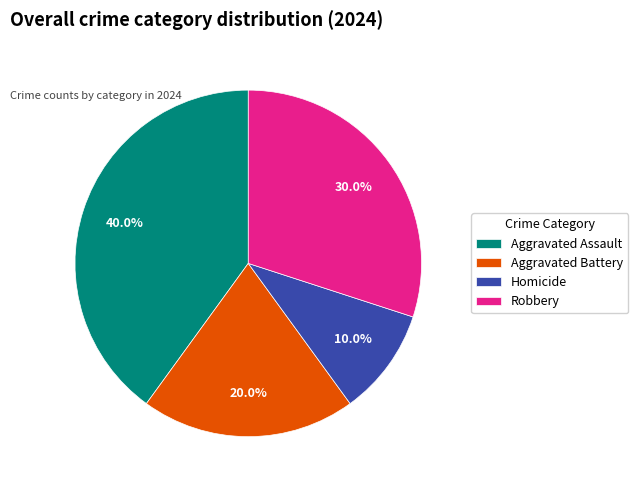

Does any single category account for the majority?

No